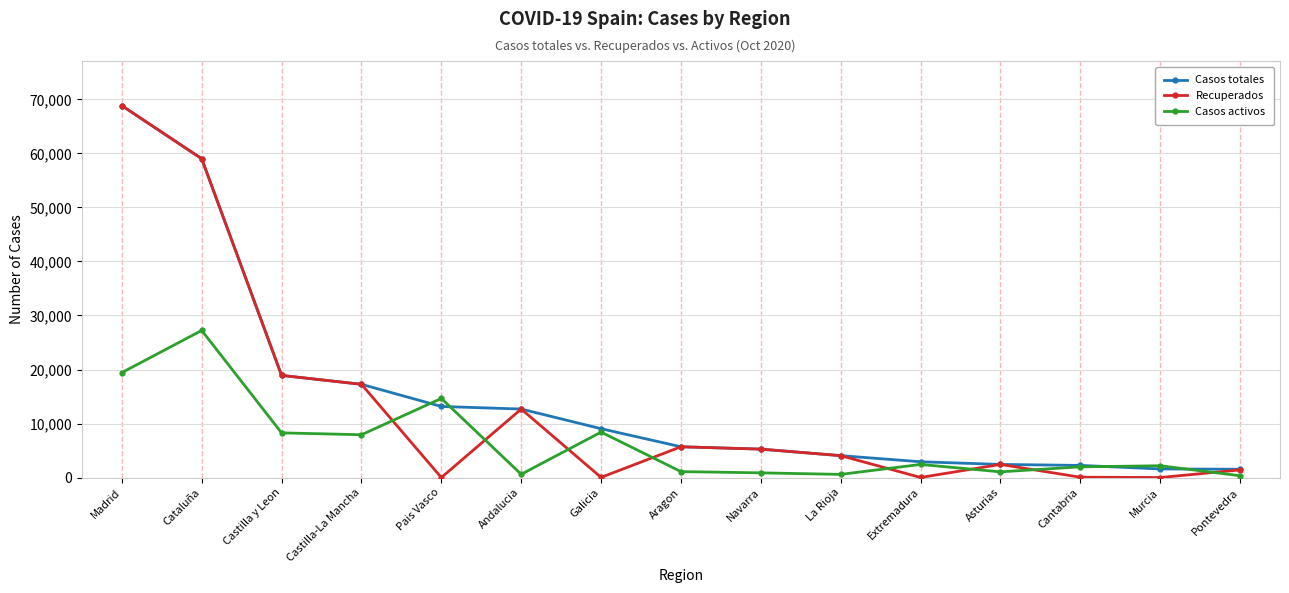

What are all the series names shown in the legend?

Casos totales, Recuperados, Casos activos